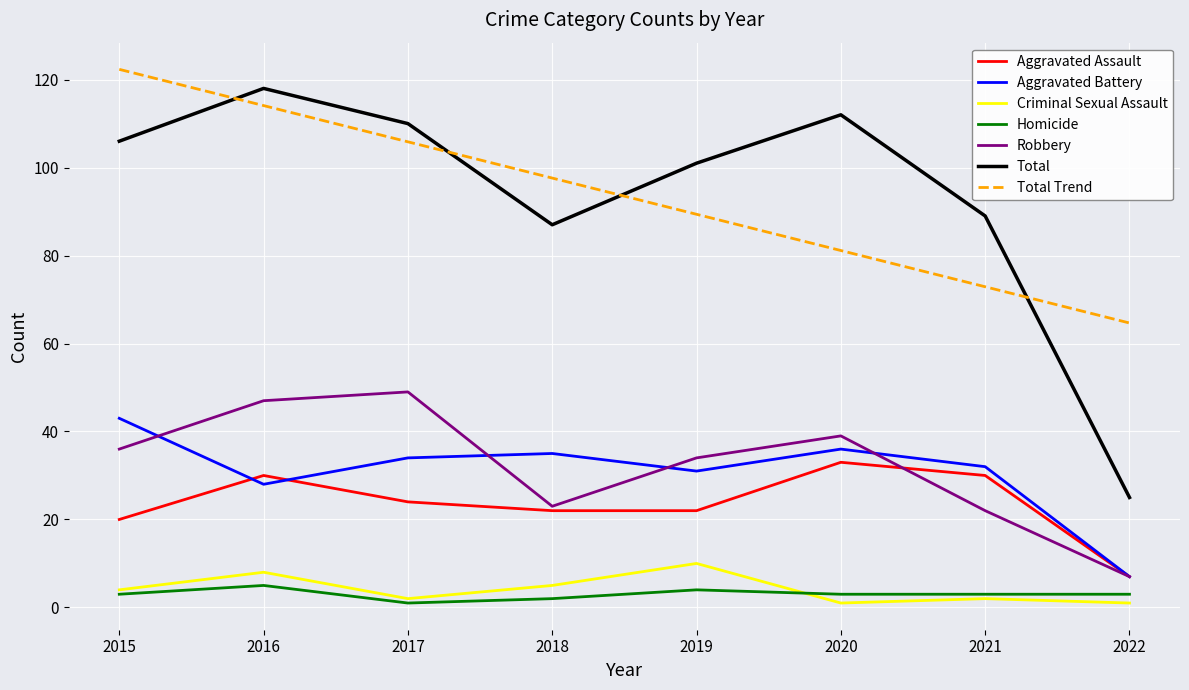

True or false: Robbery has a value of 39.0 at 2020.

True